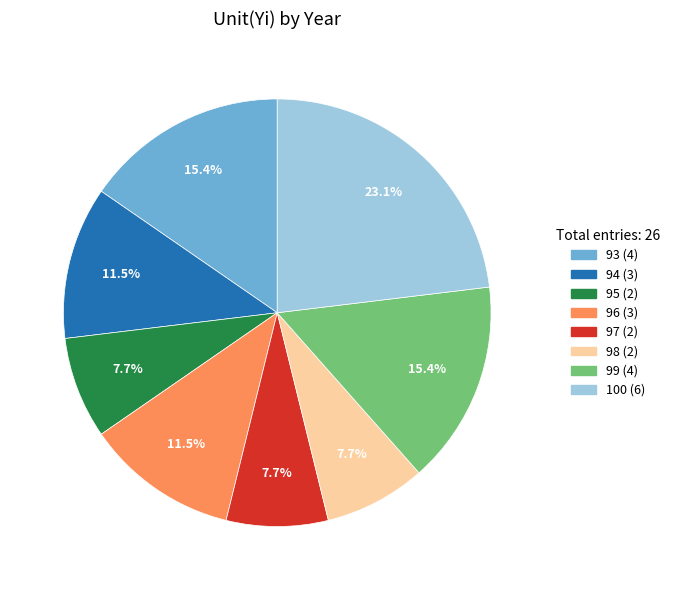

To the nearest percent, what percentage of the pie is 100?

23%